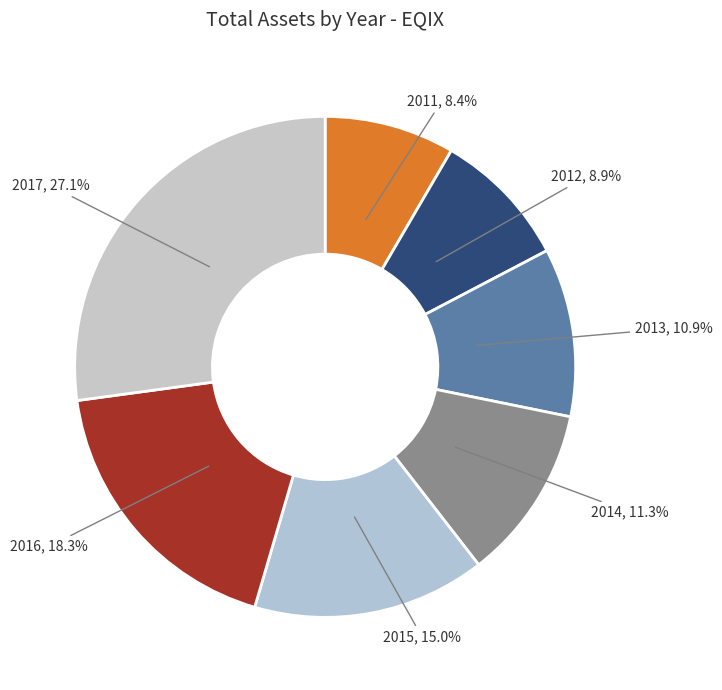

To the nearest percent, what portion does 2017 represent?

27%